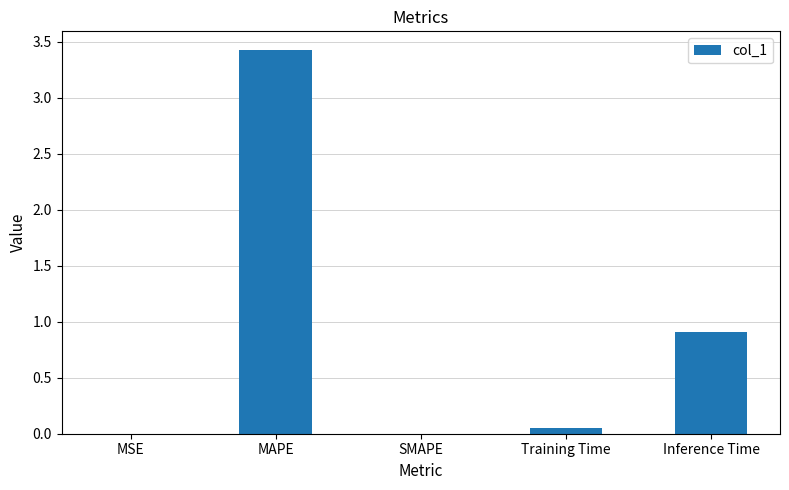

The chart shows a value of 0.0 at MSE. True or false?

True